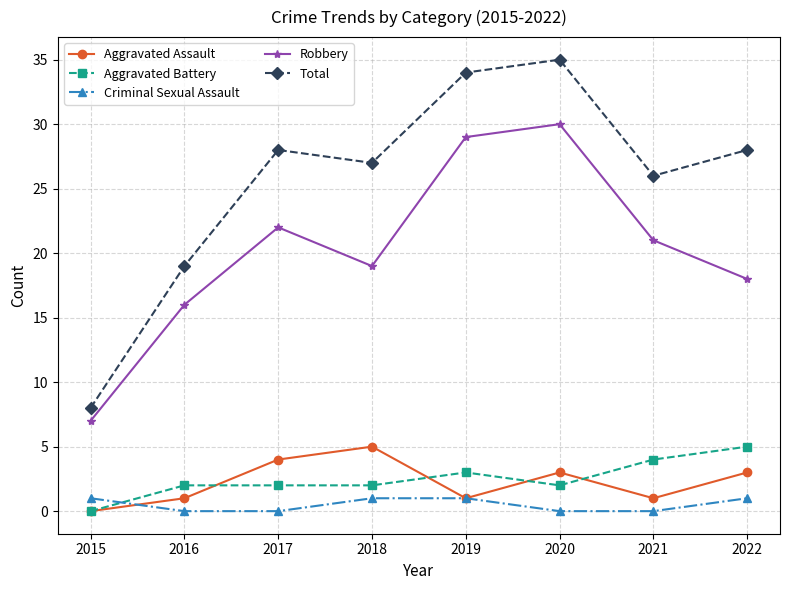

Between which two adjacent categories do Criminal Sexual Assault and Aggravated Battery first intersect?

2015 and 2016